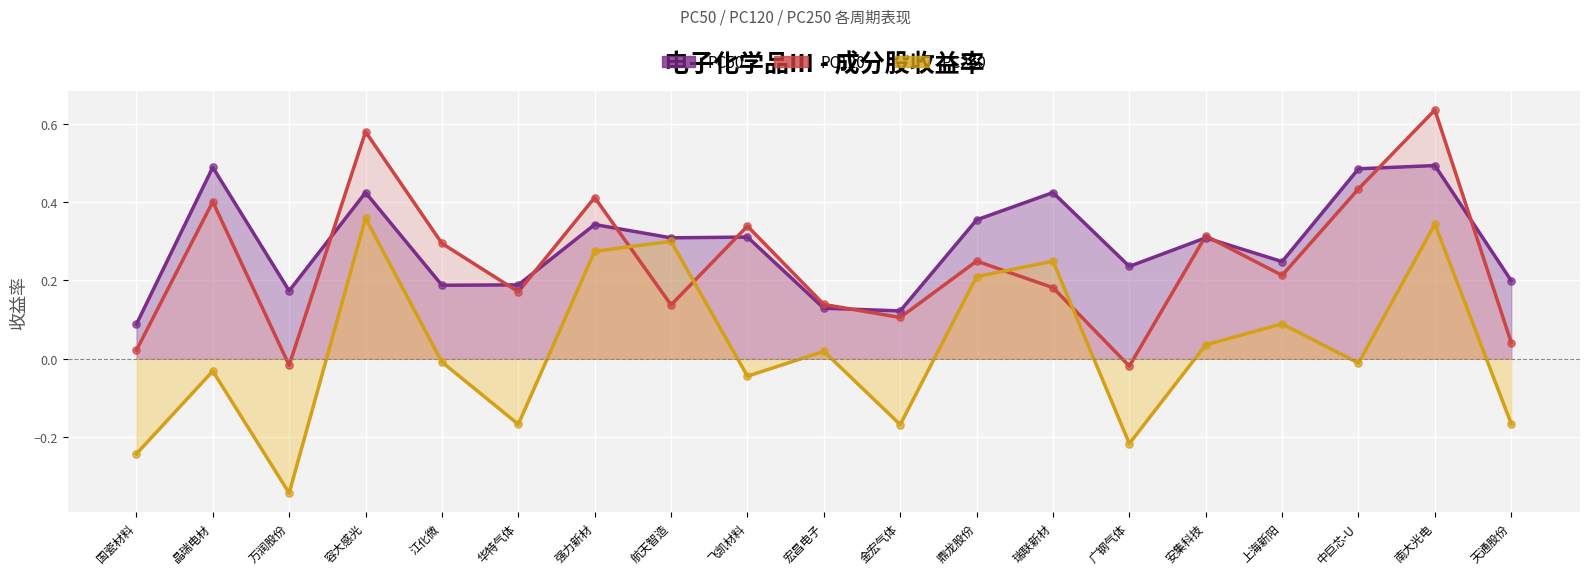

Which series contains the lowest Y value?

PC250